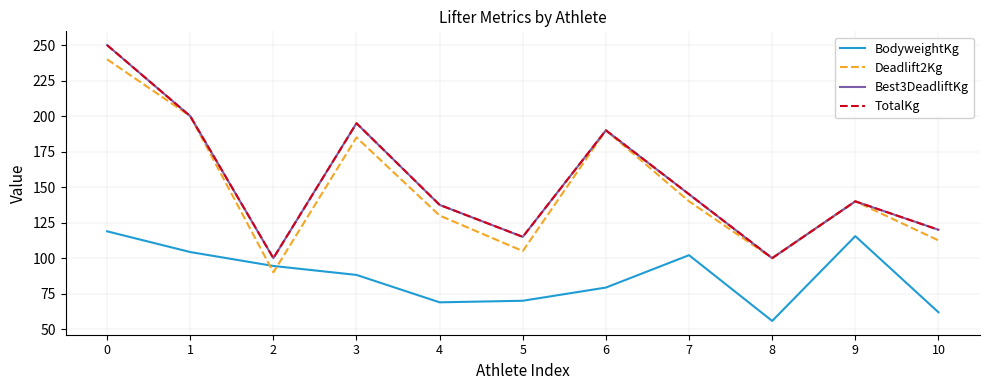

At which category does TotalKg reach its first local peak?

3